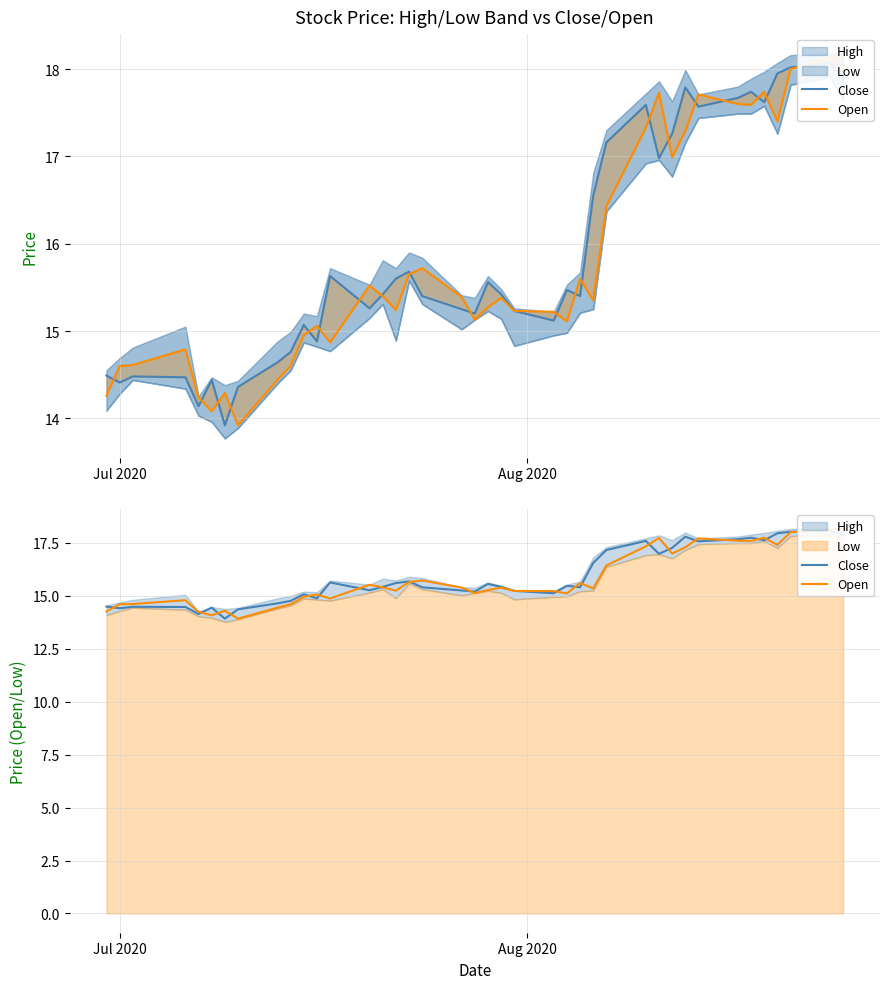

What is the difference between the maximum and second lowest values in the Close series?

3.9